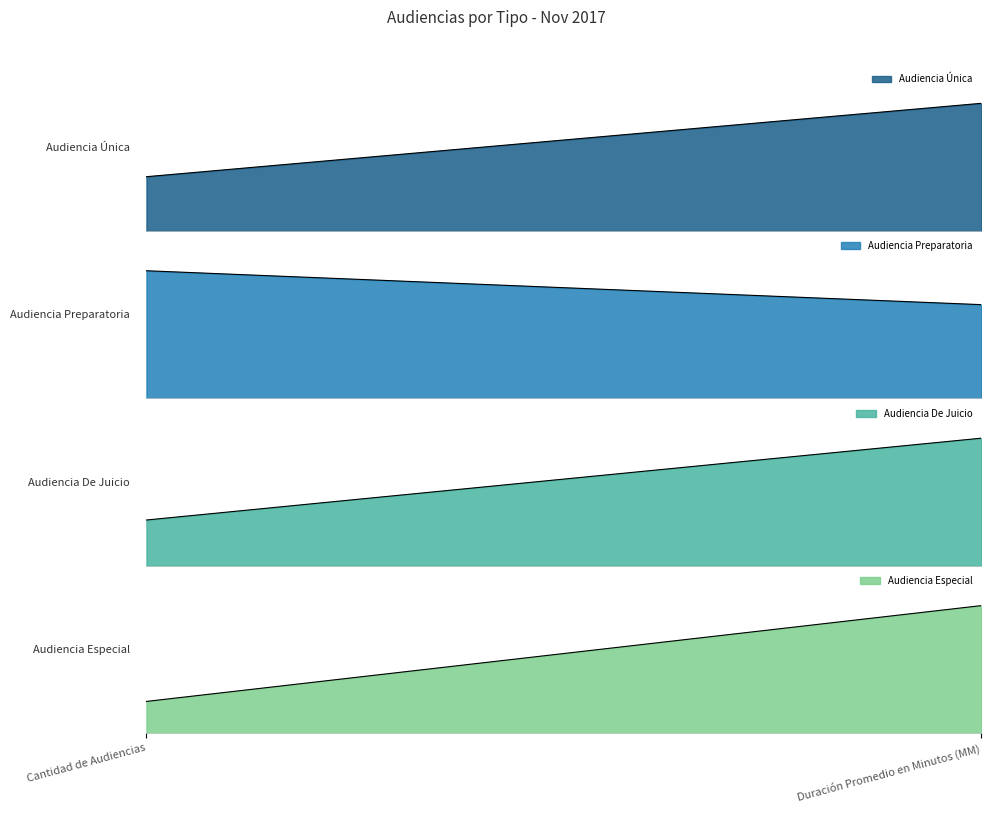

Which series has the widest spread of values?

Audiencia De Juicio